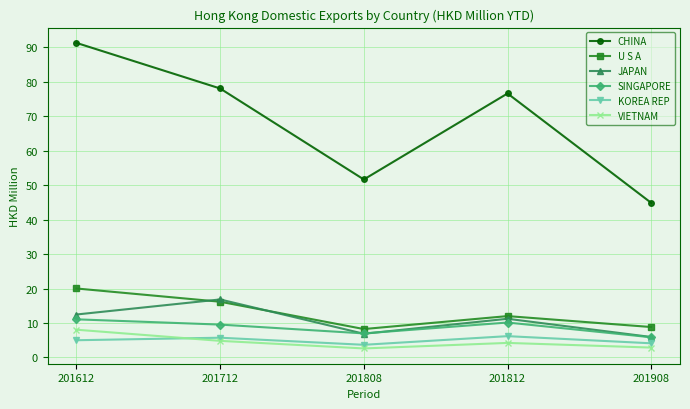

What is the average value of the KOREA REP series?

4.9